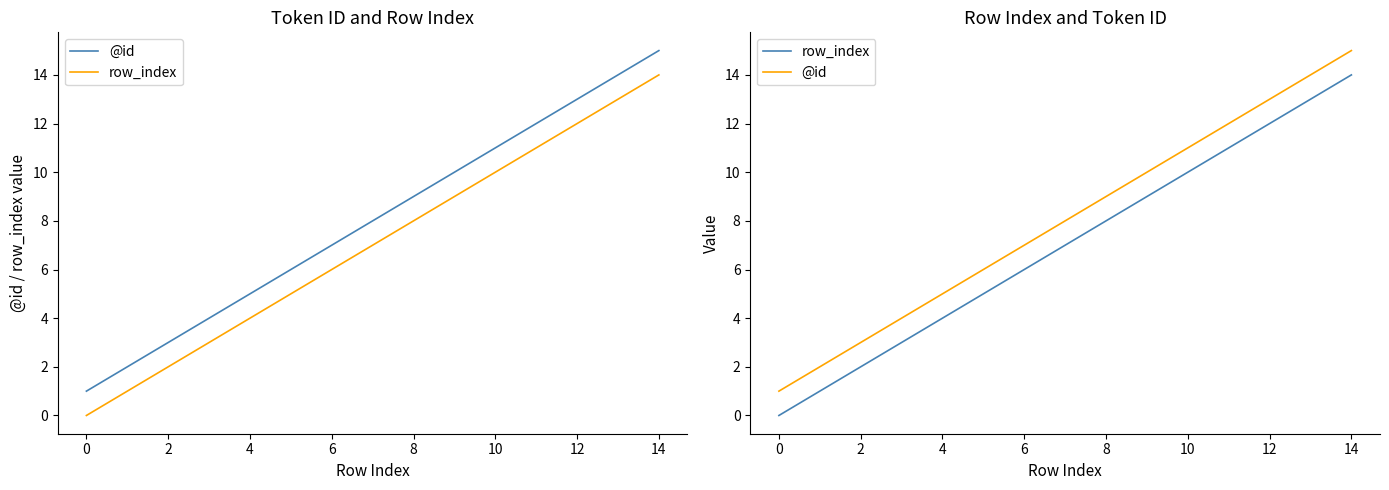

True or false: row_index and @id intersect in this chart.

False